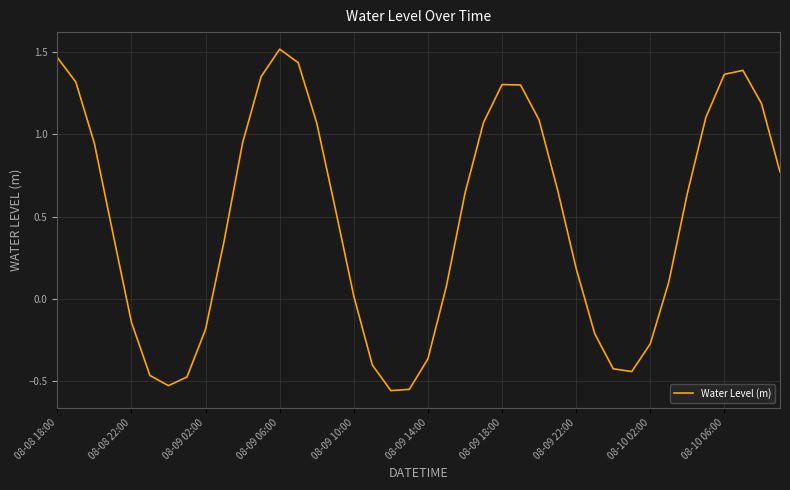

What is the difference between the maximum and minimum values?

2.1